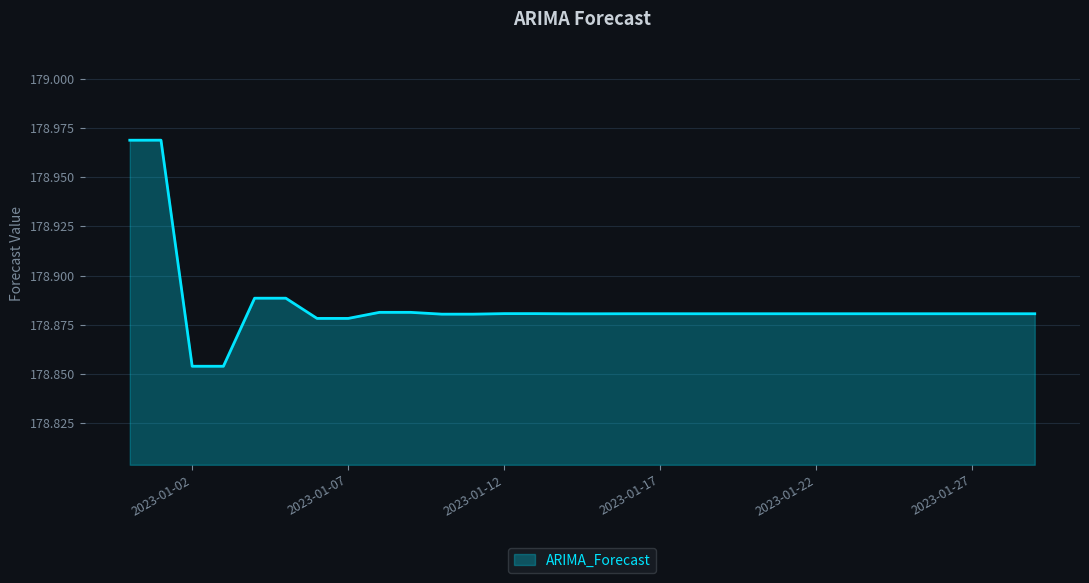

True or false: there are more than 2 points higher than both neighbors.

True